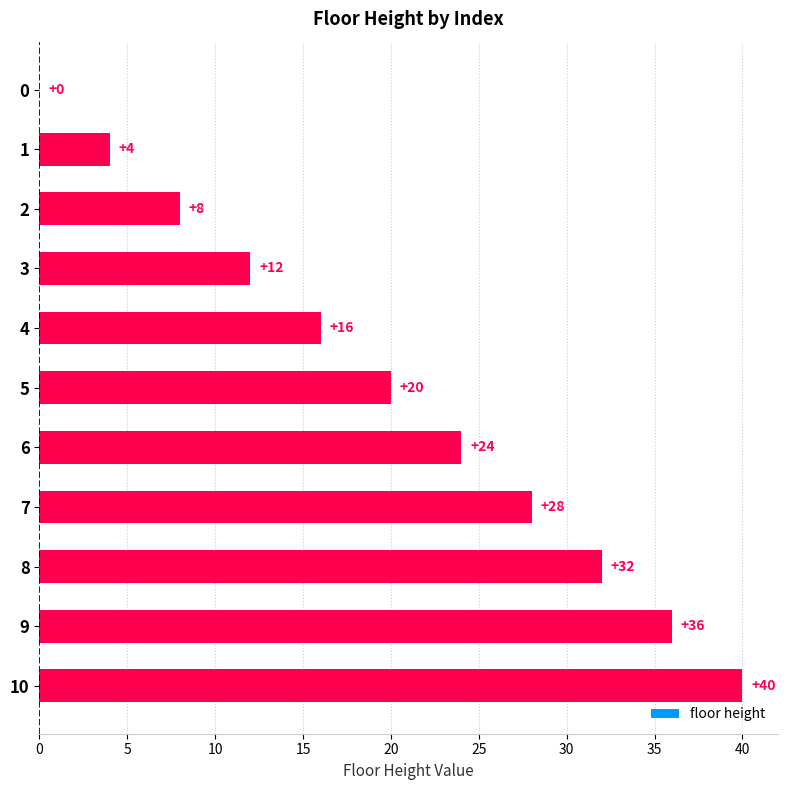

True or false: the data shows 14 at 10.

False